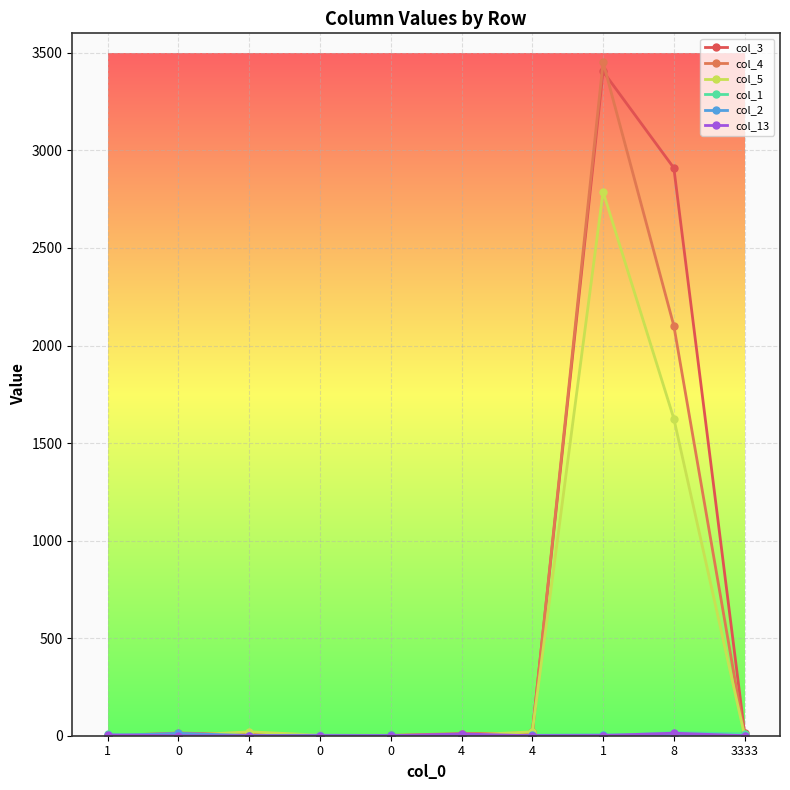

Is this an area chart (filled region under the line)?

No